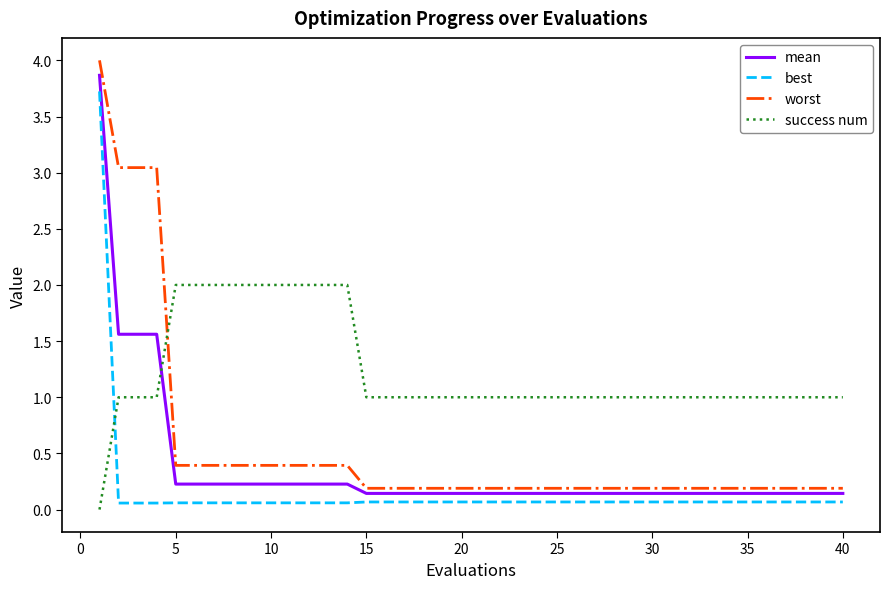

How many times do mean and success num cross each other?

1